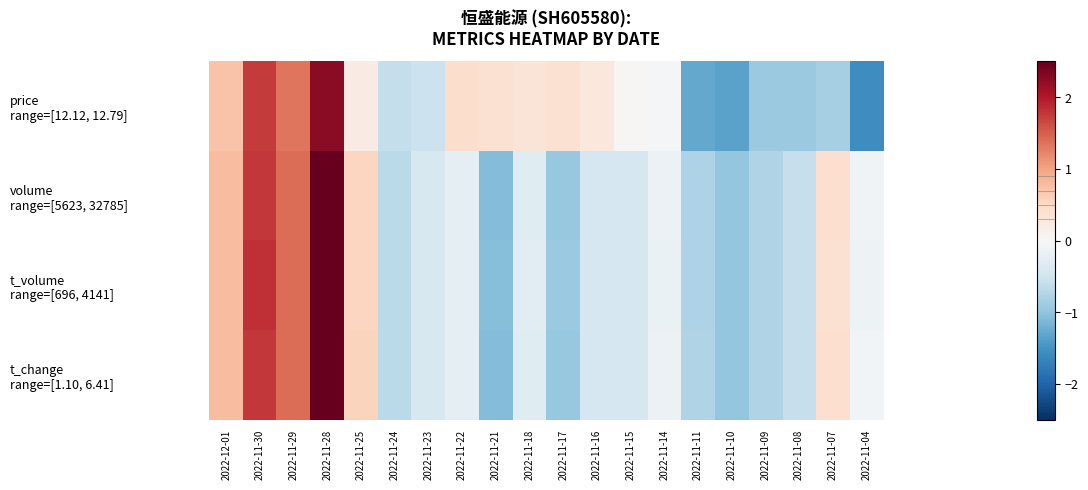

At which category does the chart reach its minimum across all series?

2022-11-04